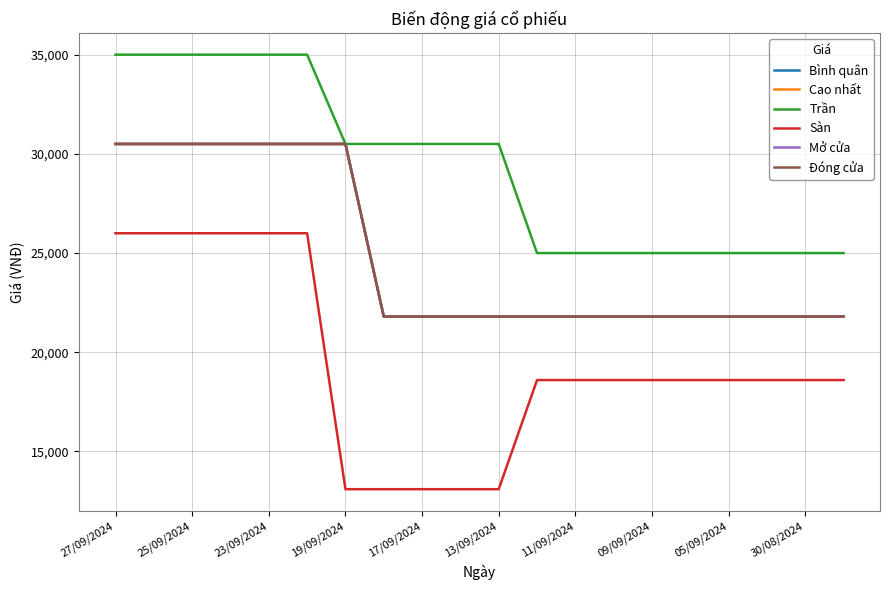

Does the chart display data point markers on the line(s)?

No